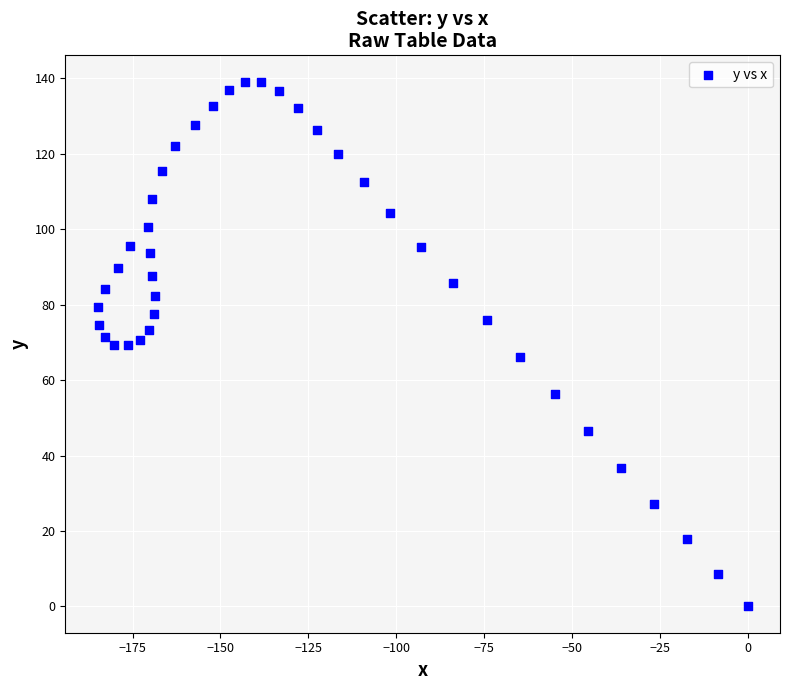

What is the range of X values (max minus min)?

184.9